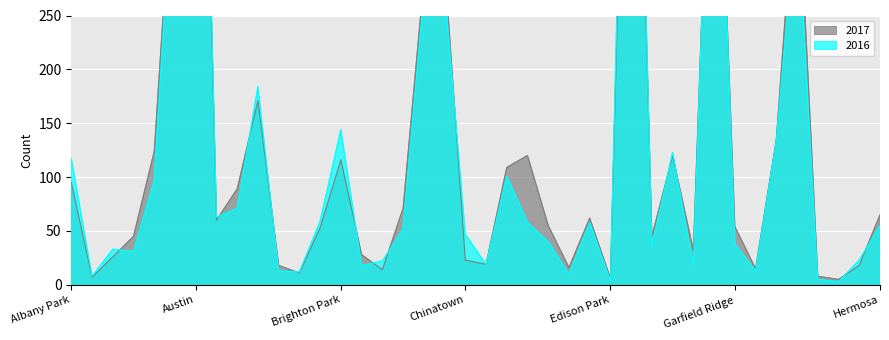

What is the average value of the 2016 series?

132